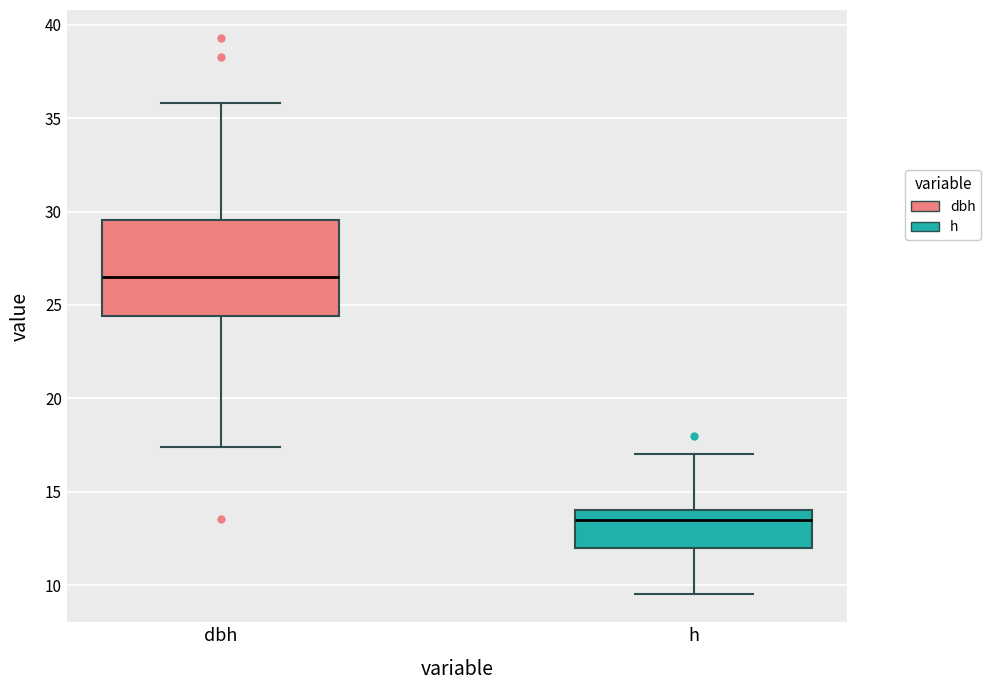

Reading left to right, transcribe this box plot: for each box, give where its median line is, the range the box spans, and where its two whiskers end, as read against the y-axis. The values are not printed on the chart, so give them approximately, as read against the axis.

dbh: median 26.5, box 24.5 to 29.5, whiskers 17.5 to 36.0
h: median 13.5, box 12.0 to 14.0, whiskers 9.5 to 17.0